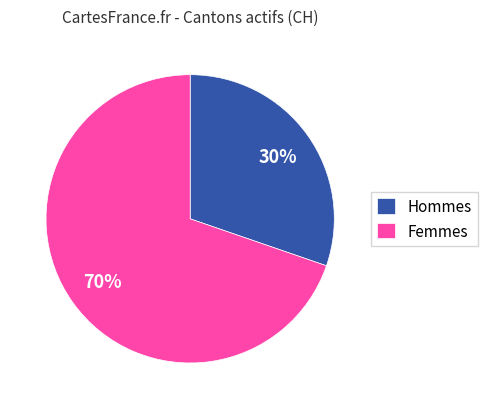

To the nearest percent, what is the average slice percentage?

50%